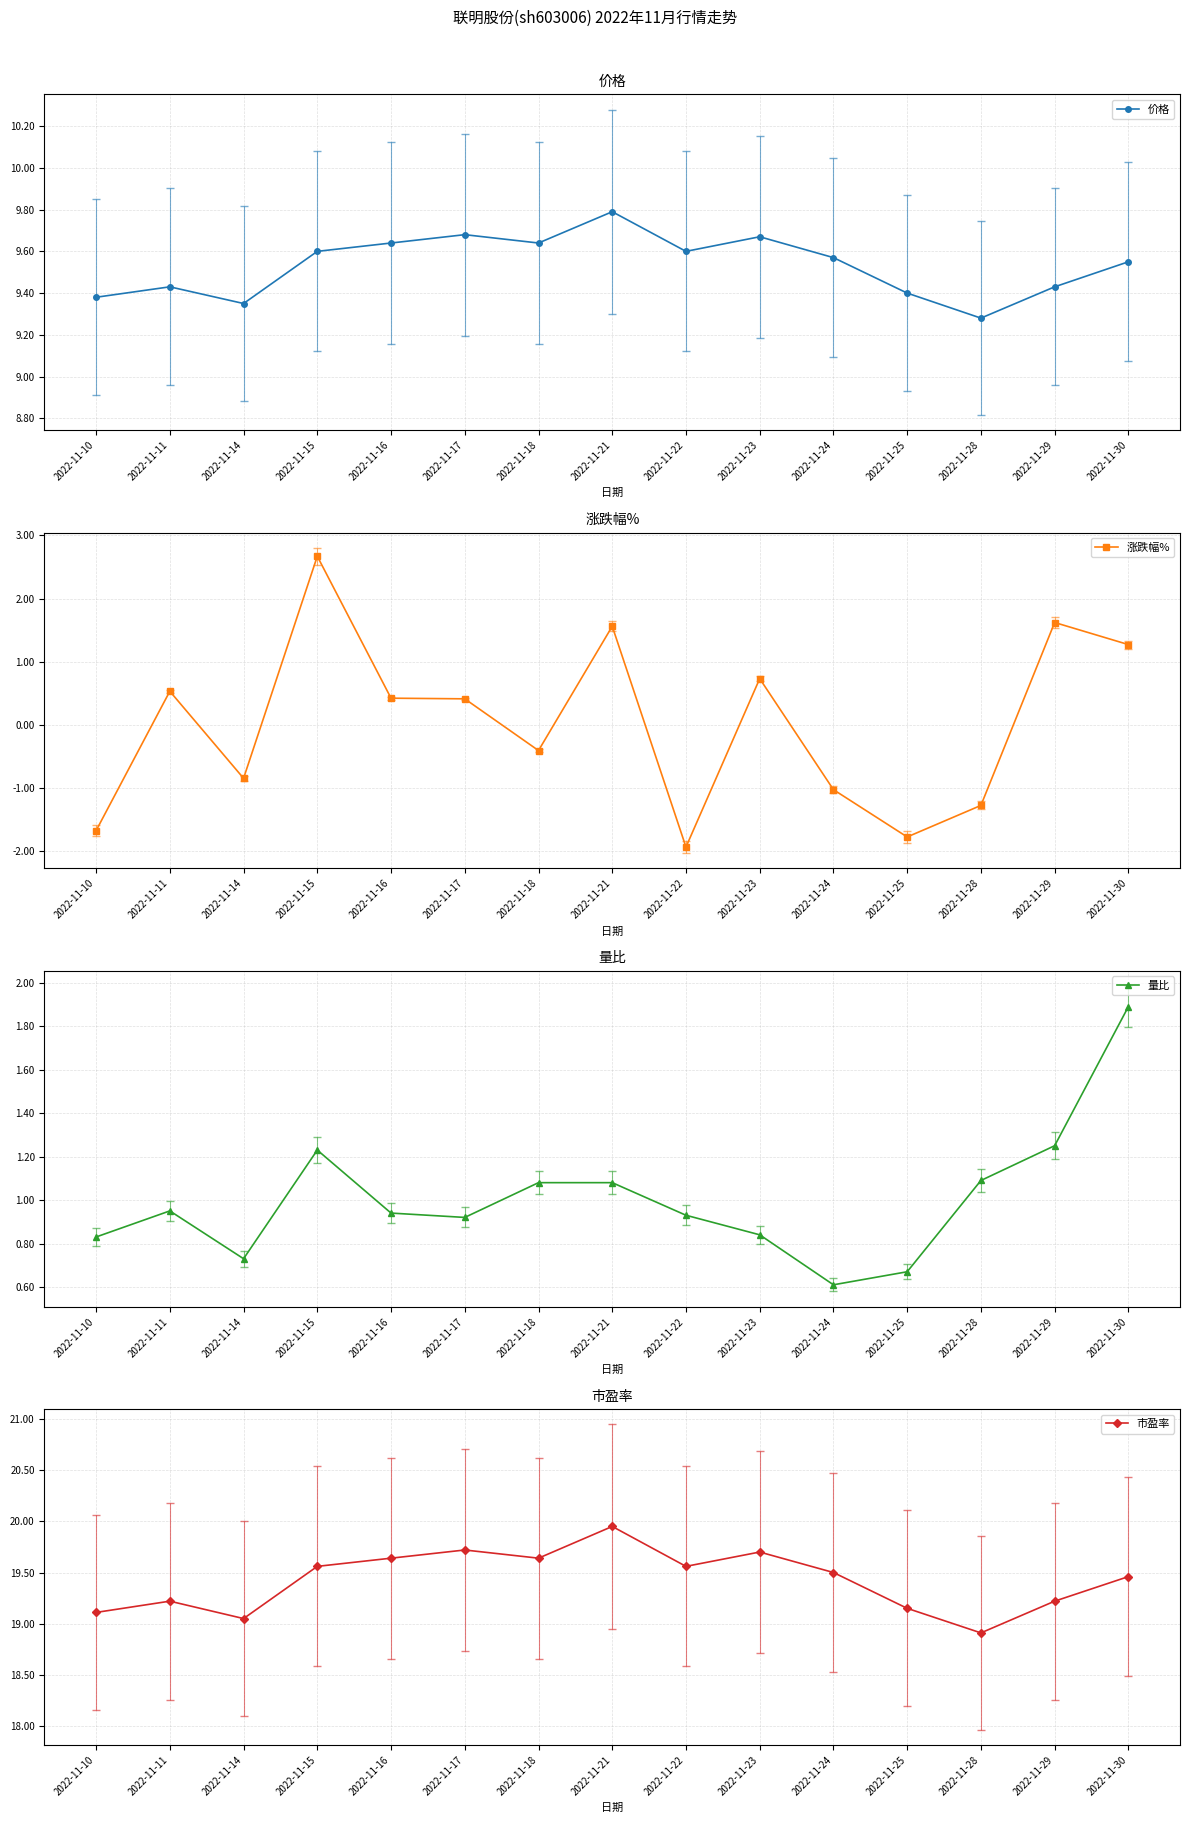

How many lines are shown in the chart?

4